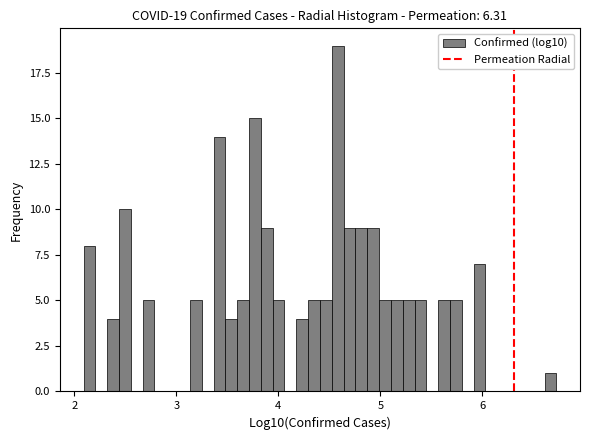

Around what value on the x-axis is the tallest bar? Give the approximate position of its centre, as read against the axis.

4.6